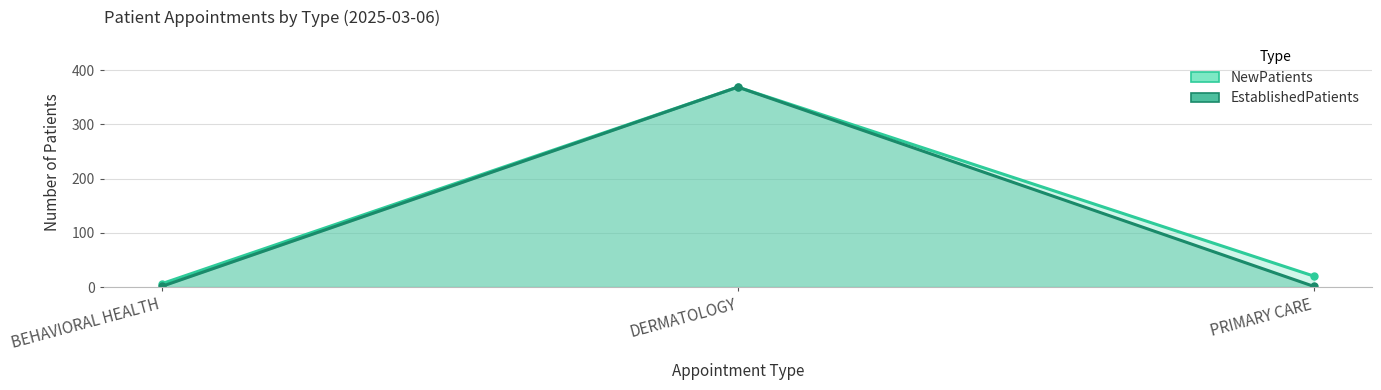

What is the difference between the second highest and minimum values in the NewPatients series?

14